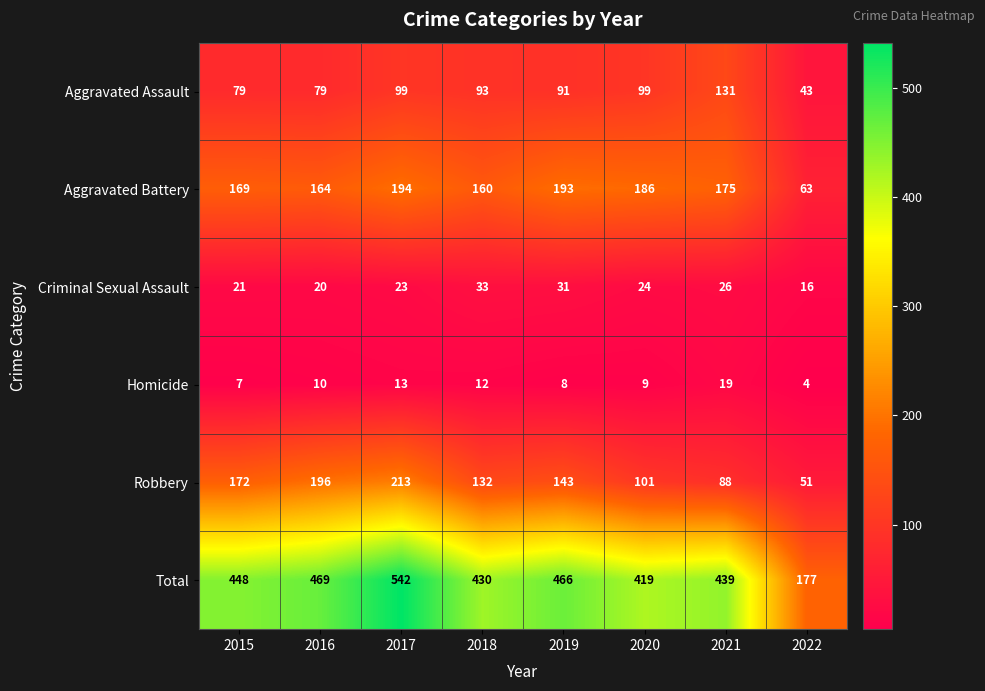

What is the maximum value shown in the chart?

542